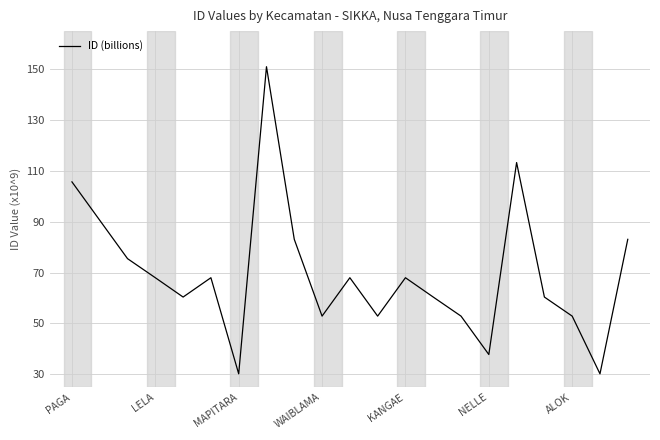

What is the difference between the maximum and minimum values?

120.8